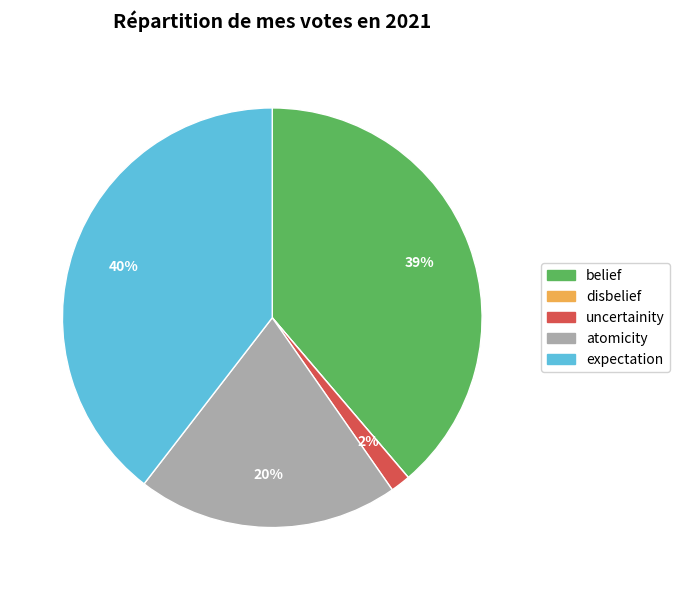

Is it true that uncertainity is 2% of the pie?

True